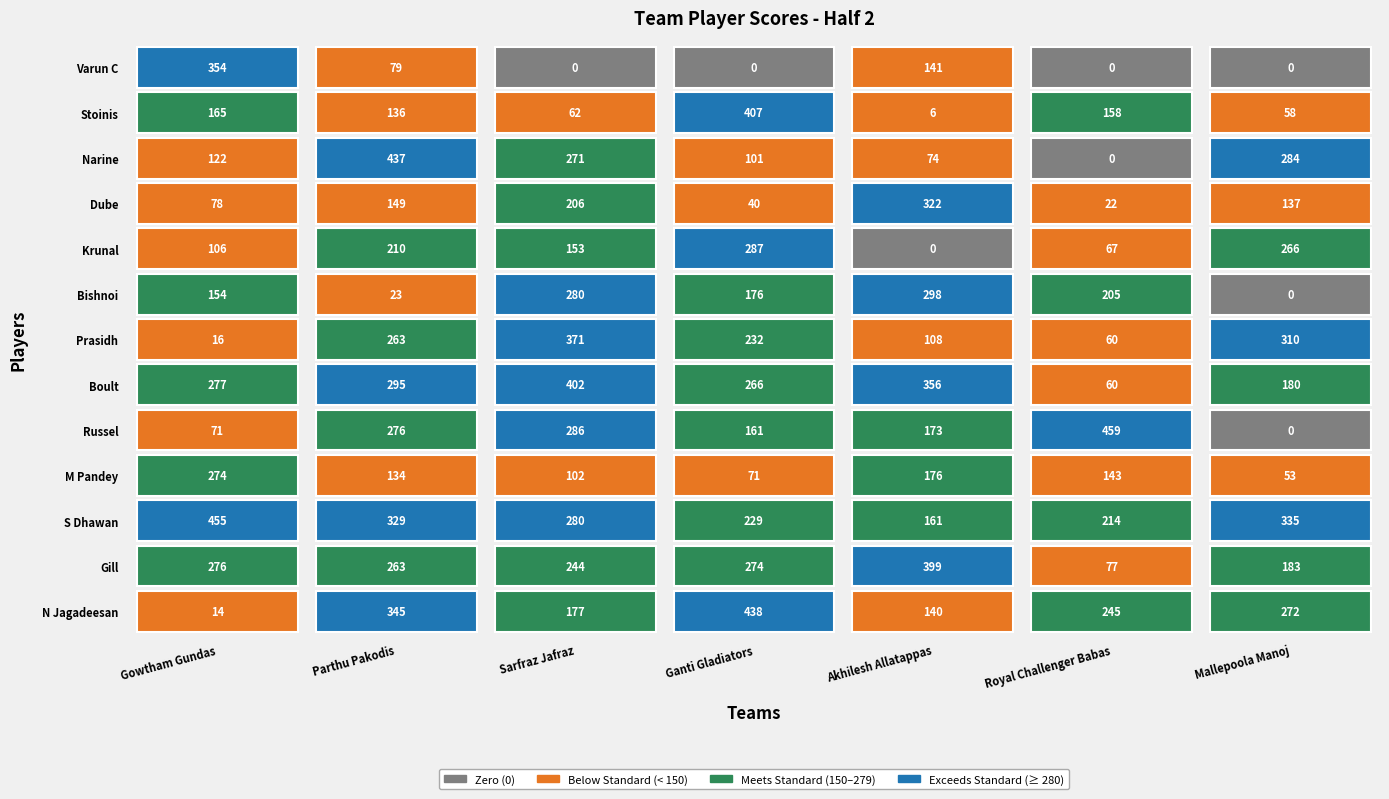

Between S Dhawan and Russel, which series saw the biggest shift?

Gowtham Gundas